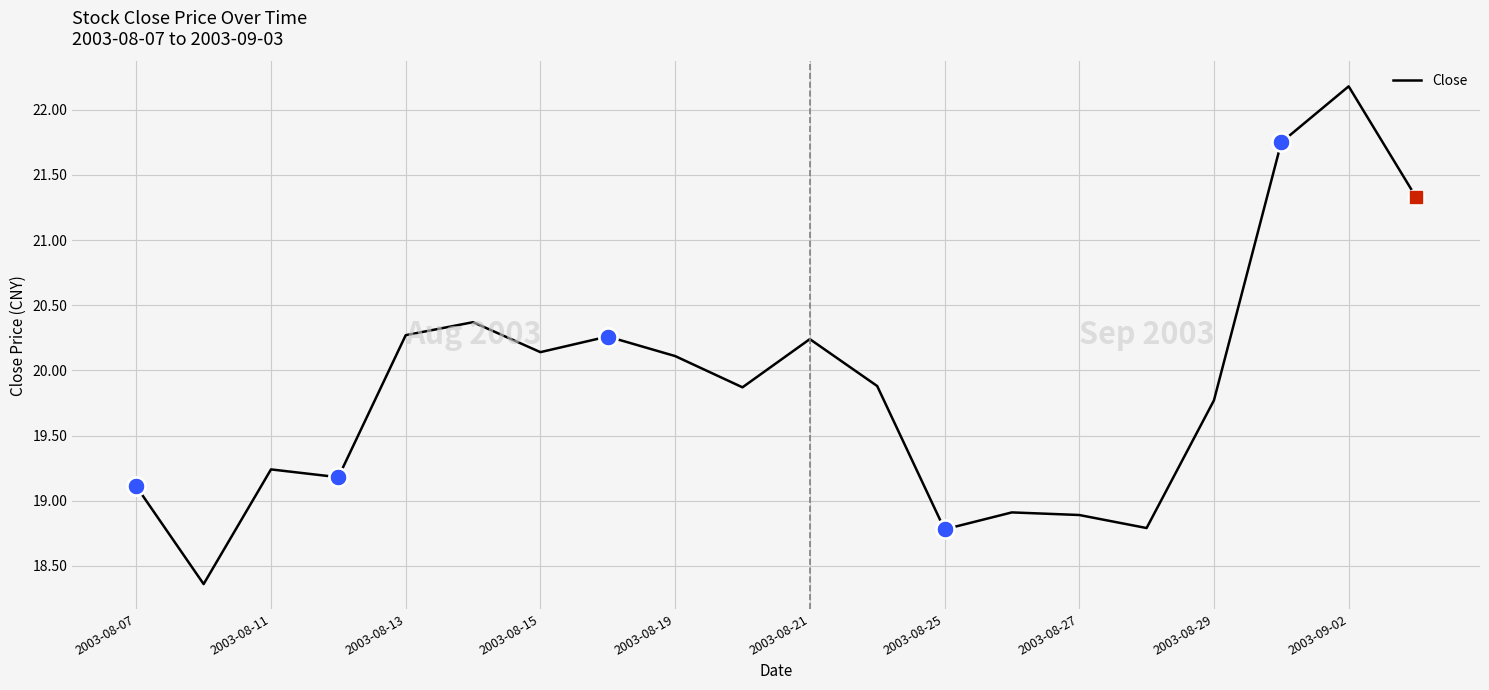

What is the smallest value displayed?

18.4